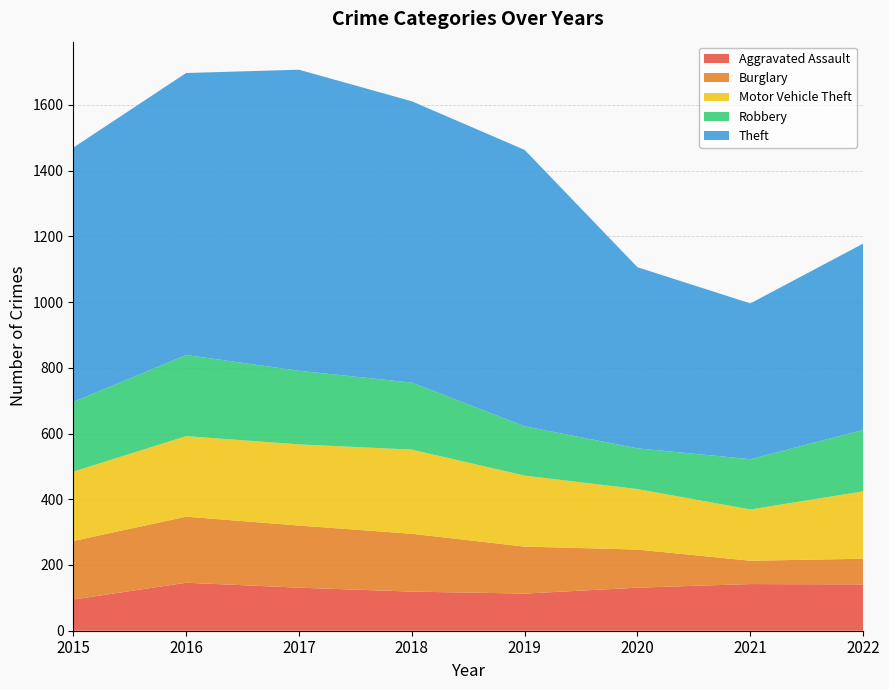

Reading left to right, list all the values displayed in this chart.

Aggravated Assault: 2015=95	2016=146	2017=131	2018=119	2019=113	2020=131	2021=142	2022=141
Burglary: 2015=178	2016=201	2017=189	2018=176	2019=143	2020=116	2021=71	2022=78
Motor Vehicle Theft: 2015=211	2016=245	2017=247	2018=256	2019=216	2020=184	2021=156	2022=205
Robbery: 2015=212	2016=247	2017=224	2018=204	2019=150	2020=124	2021=153	2022=187
Theft: 2015=774	2016=858	2017=916	2018=856	2019=841	2020=551	2021=474	2022=567